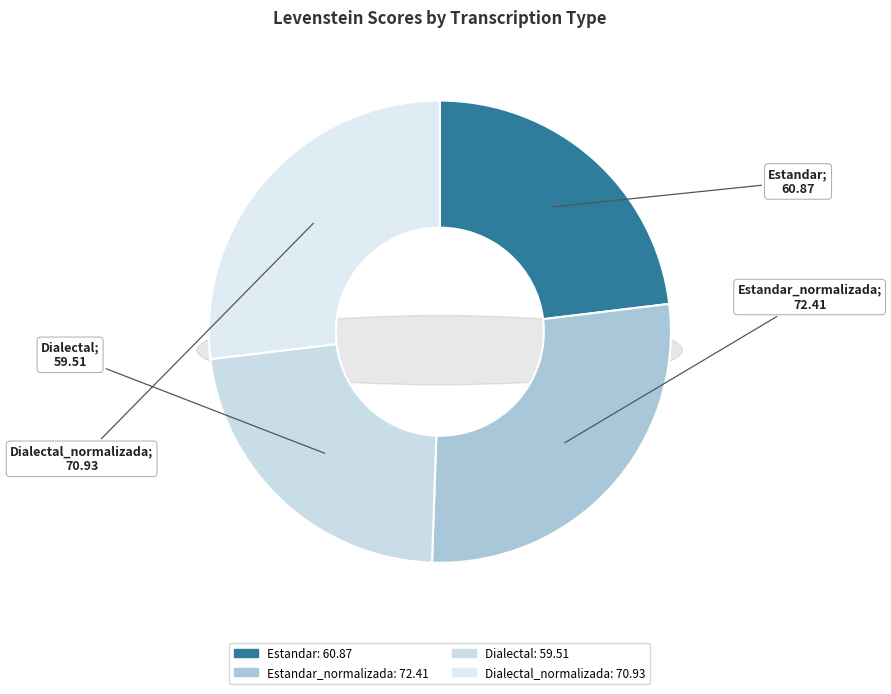

Which slice is the smallest?

Dialectal